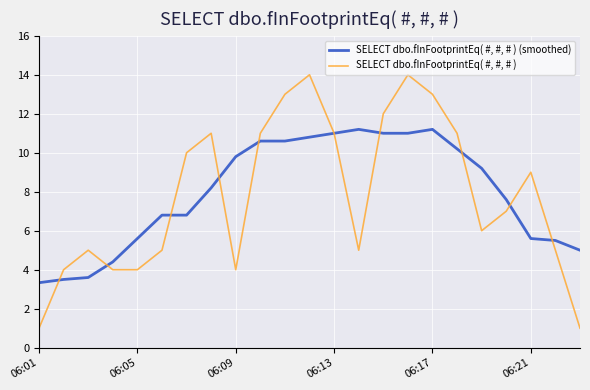

List the series in order of their overall mean, highest first.

SELECT dbo.fInFootprintEq( #, #, # ) (smoothed), SELECT dbo.fInFootprintEq( #, #, # )